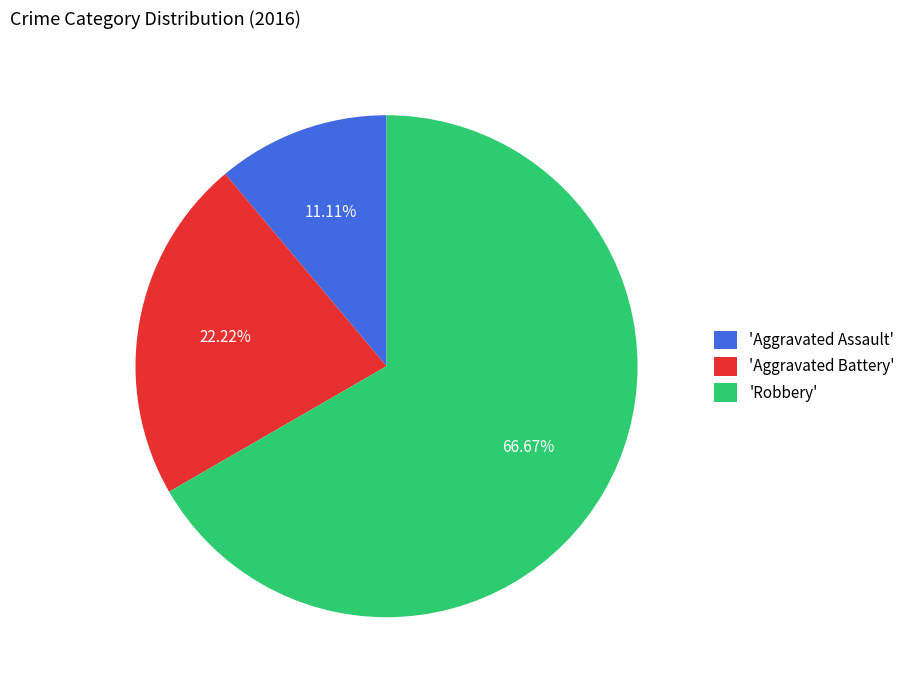

Which has a higher value, 'Robbery' or 'Aggravated Assault'?

'Robbery'